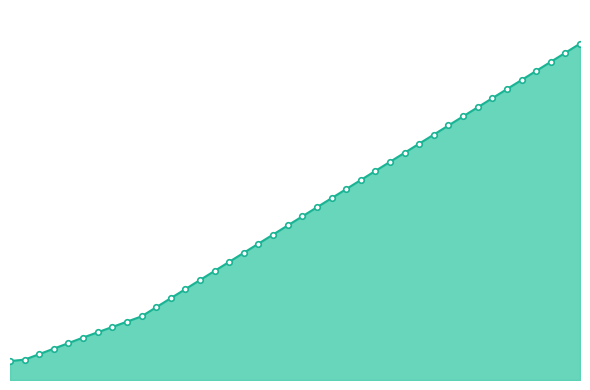

Is this an area chart (filled region under the line)?

Yes